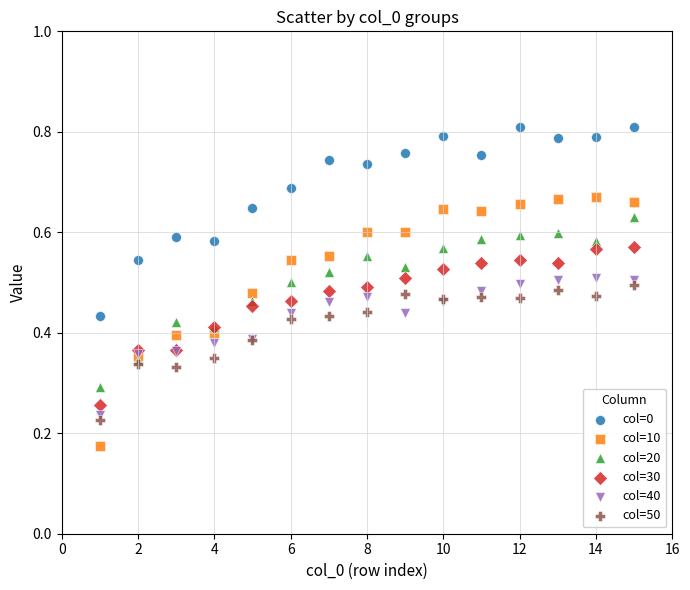

Which series has the largest Y range (max minus min)?

col=10